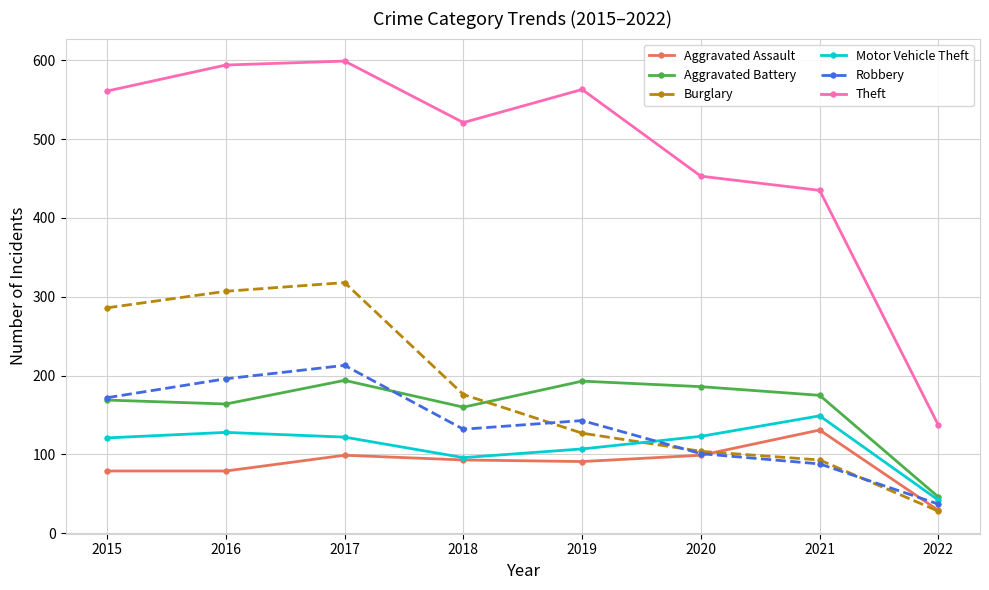

True or false: Aggravated Battery and Aggravated Assault cross at least once.

False